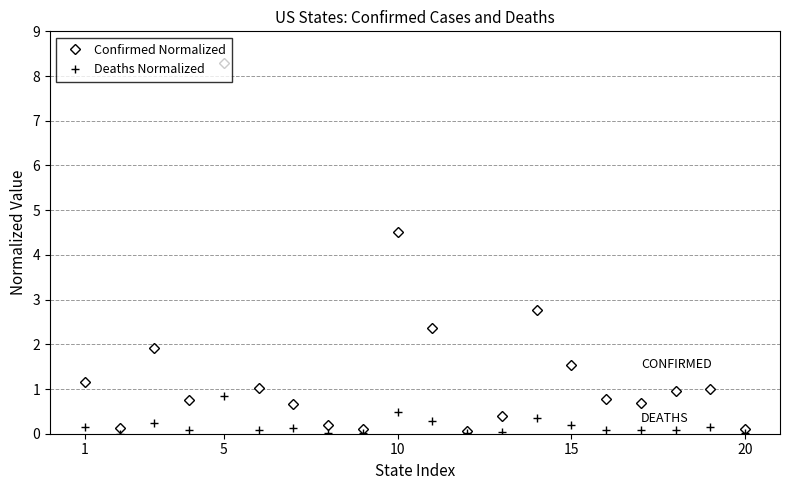

What is the value of the Confirmed Normalized point at the 10th from the left?

4.5